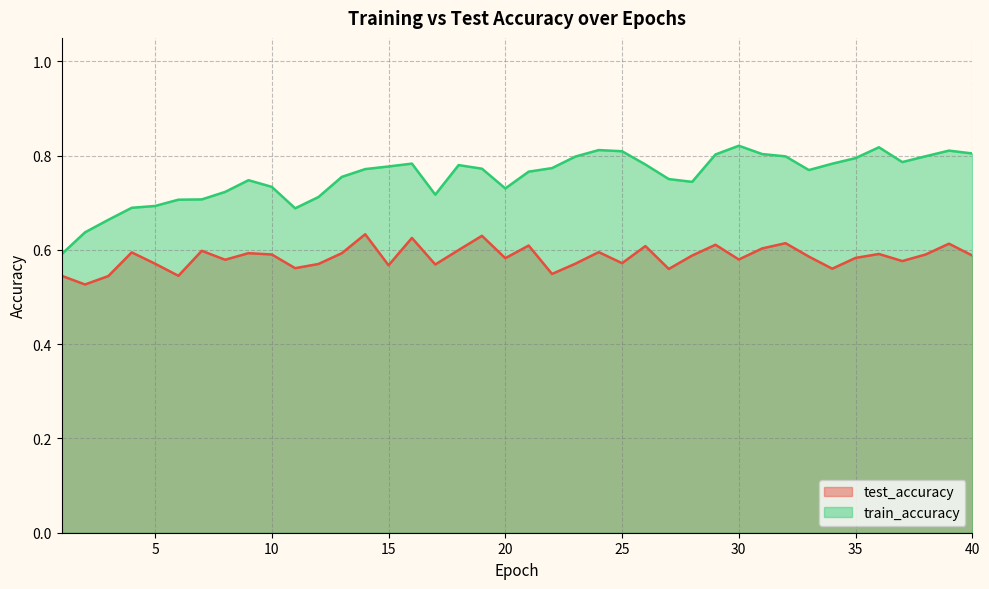

Reading left to right, extract all data points from this chart.

test_accuracy: 1=0.5	2=0.5	3=0.5	4=0.6	5=0.6	6=0.5	7=0.6	8=0.6	9=0.6	10=0.6	11=0.6	12=0.6	13=0.6	14=0.6	15=0.6	16=0.6	17=0.6	18=0.6	19=0.6	20=0.6	21=0.6	22=0.5	23=0.6	24=0.6	25=0.6	26=0.6	27=0.6	28=0.6	29=0.6	30=0.6	31=0.6	32=0.6	33=0.6	34=0.6	35=0.6	36=0.6	37=0.6	38=0.6	39=0.6	40=0.6
train_accuracy: 1=0.6	2=0.6	3=0.7	4=0.7	5=0.7	6=0.7	7=0.7	8=0.7	9=0.7	10=0.7	11=0.7	12=0.7	13=0.8	14=0.8	15=0.8	16=0.8	17=0.7	18=0.8	19=0.8	20=0.7	21=0.8	22=0.8	23=0.8	24=0.8	25=0.8	26=0.8	27=0.8	28=0.7	29=0.8	30=0.8	31=0.8	32=0.8	33=0.8	34=0.8	35=0.8	36=0.8	37=0.8	38=0.8	39=0.8	40=0.8